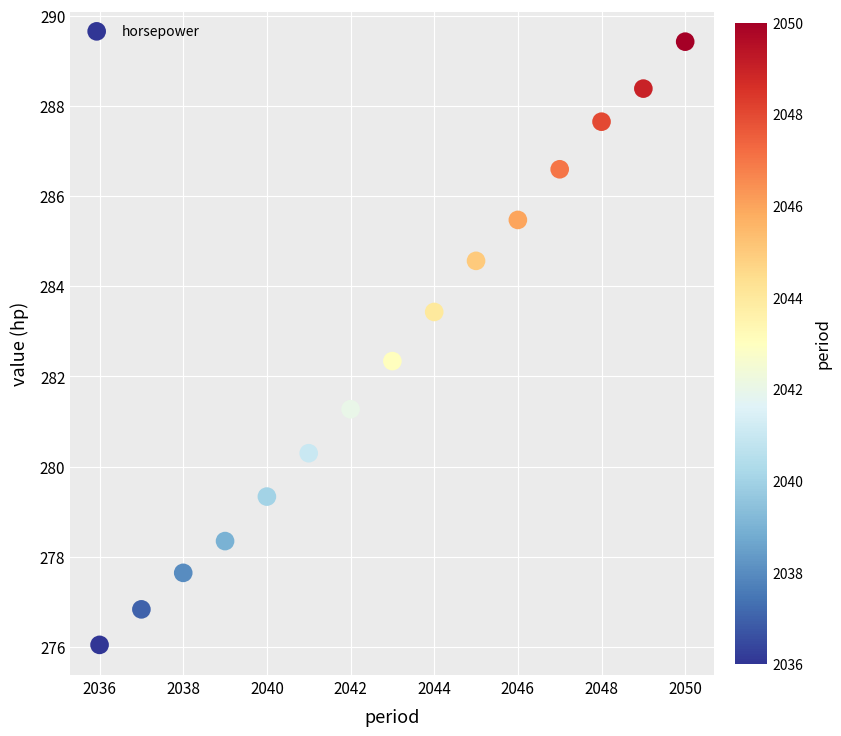

What is the range of Y values (max minus min)?

13.4